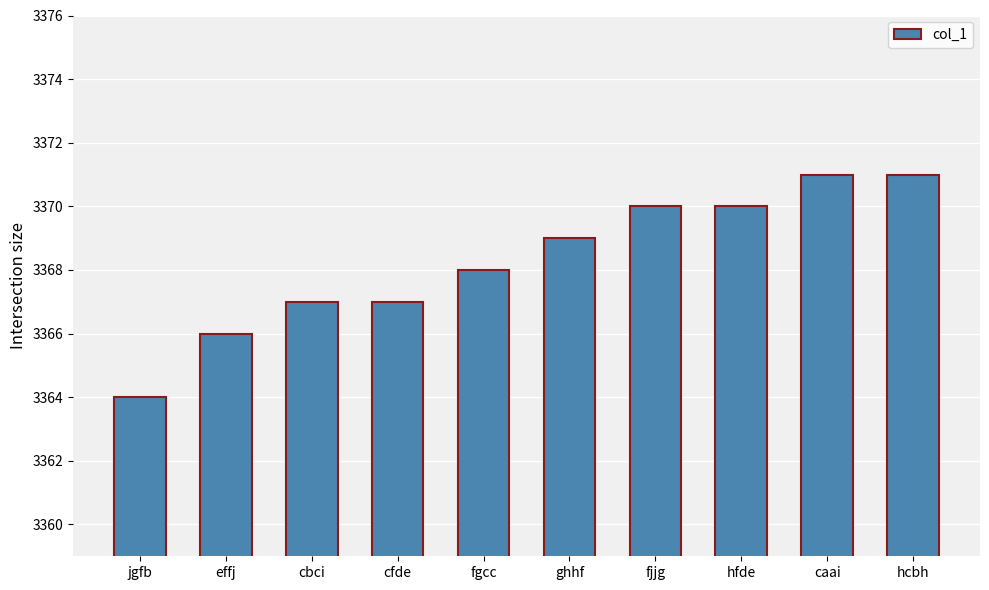

Reading right to left, extract all data points from this chart.

hcbh=3371	caai=3371	hfde=3370	fjjg=3370	ghhf=3369	fgcc=3368	cfde=3367	cbci=3367	effj=3366	jgfb=3364